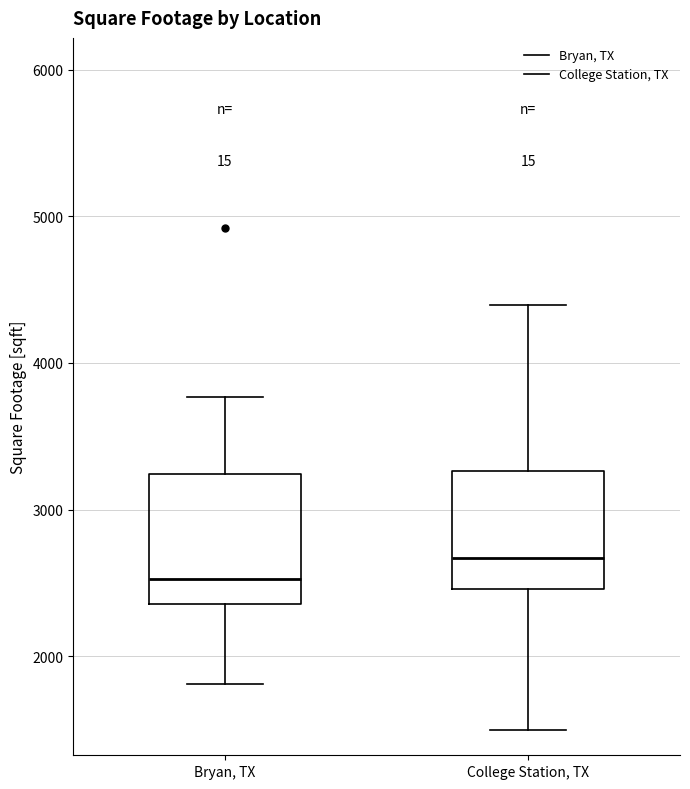

Reading left to right, transcribe this box plot: for each box, give where its median line is, the range the box spans, and where its two whiskers end, as read against the y-axis. The values are not printed on the chart, so give them approximately, as read against the axis.

Bryan, TX: median 2500, box 2400 to 3200, whiskers 1800 to 3800
College Station, TX: median 2700, box 2500 to 3300, whiskers 1500 to 4400